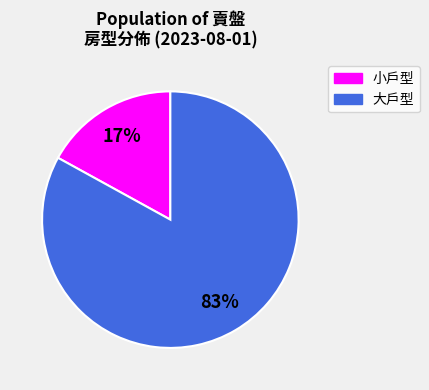

Is there any slice that represents more than half of the pie?

Yes